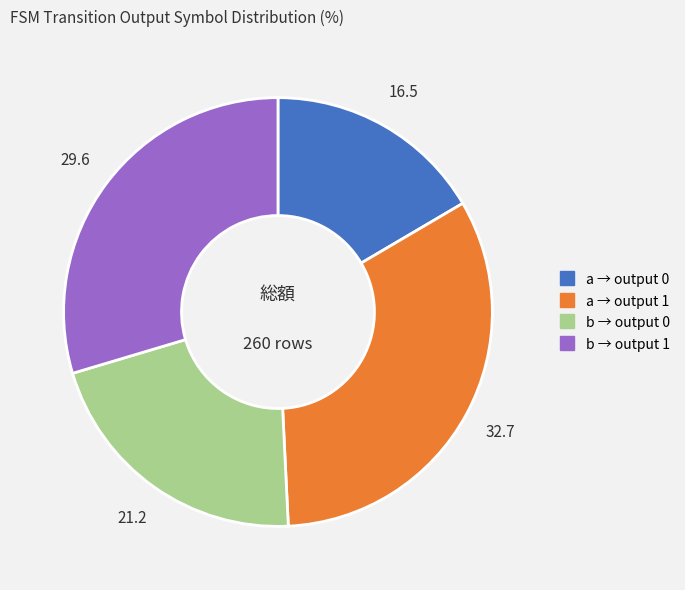

Is there any slice that represents more than half of the pie?

No